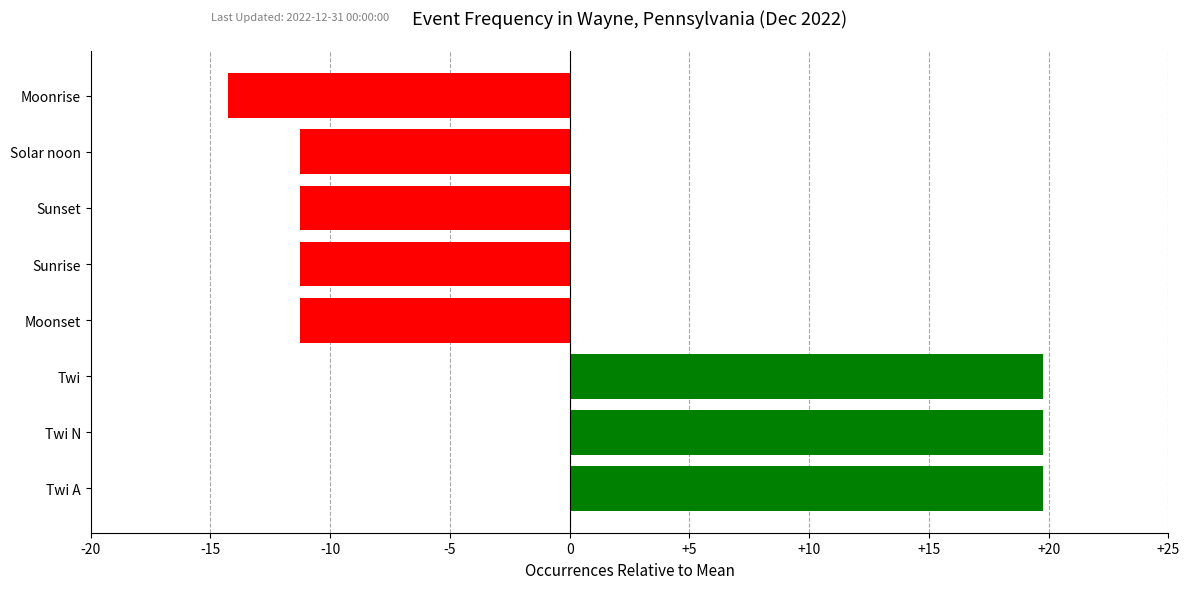

What is the difference between the maximum and minimum values?

34.0